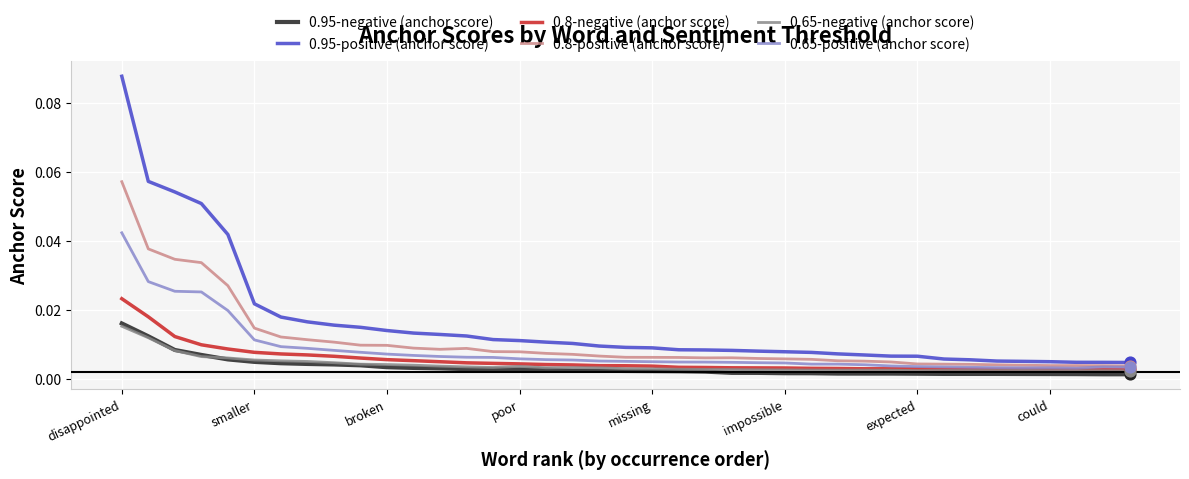

Which series has the largest range (max minus min)?

0.95-positive (anchor score)